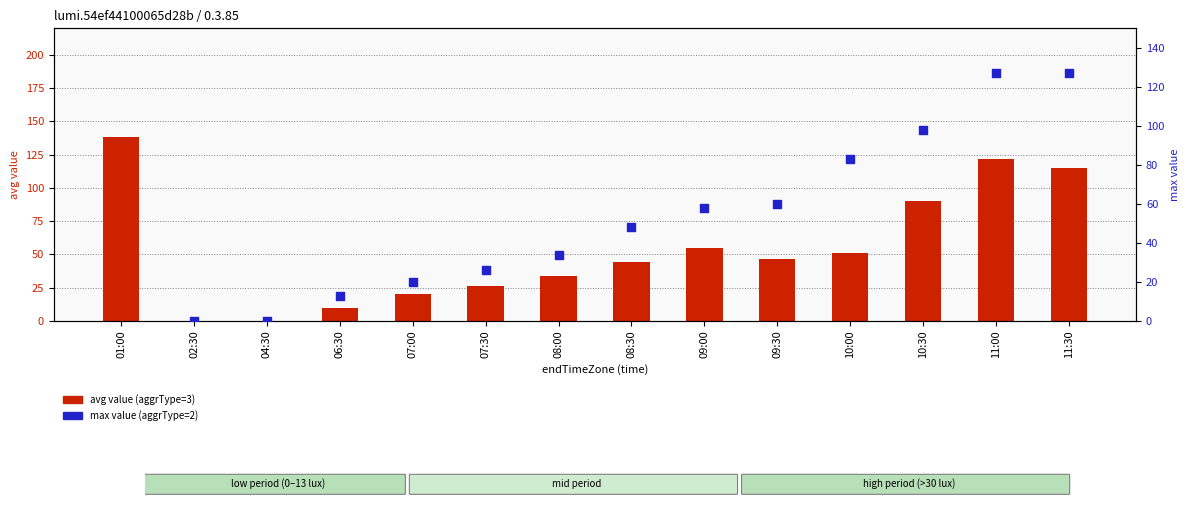

At how many categories does at least one series exceed 137?

1